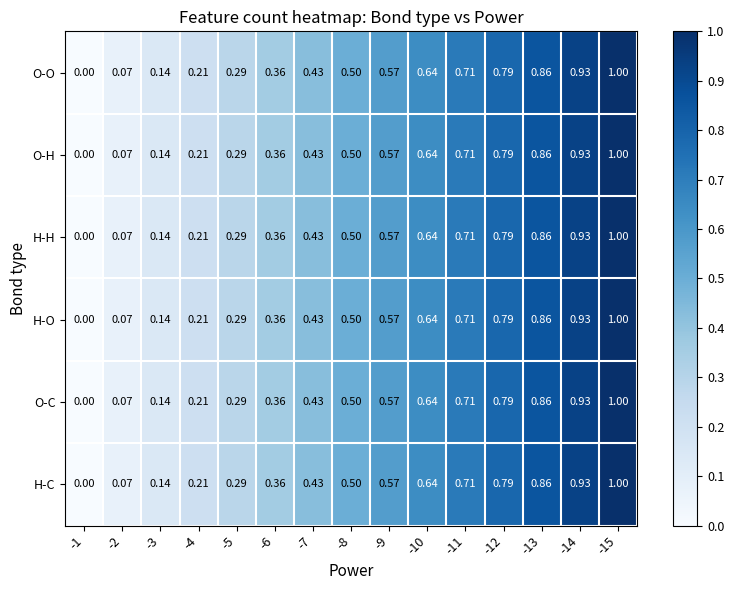

How many values in H-O are above zero?

14